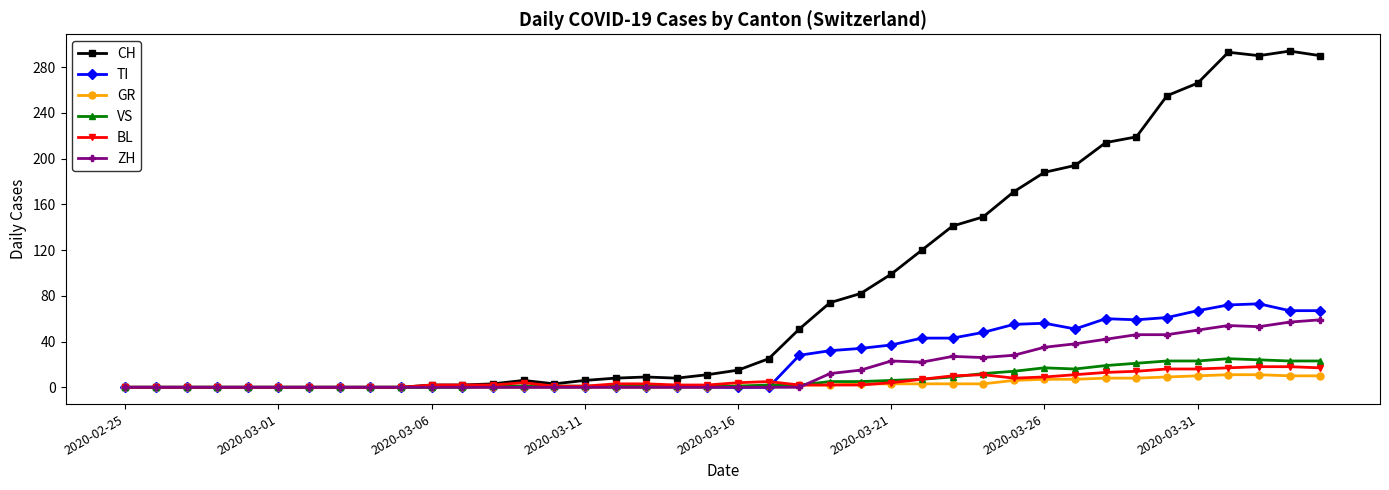

What is the maximum value for ZH?

59